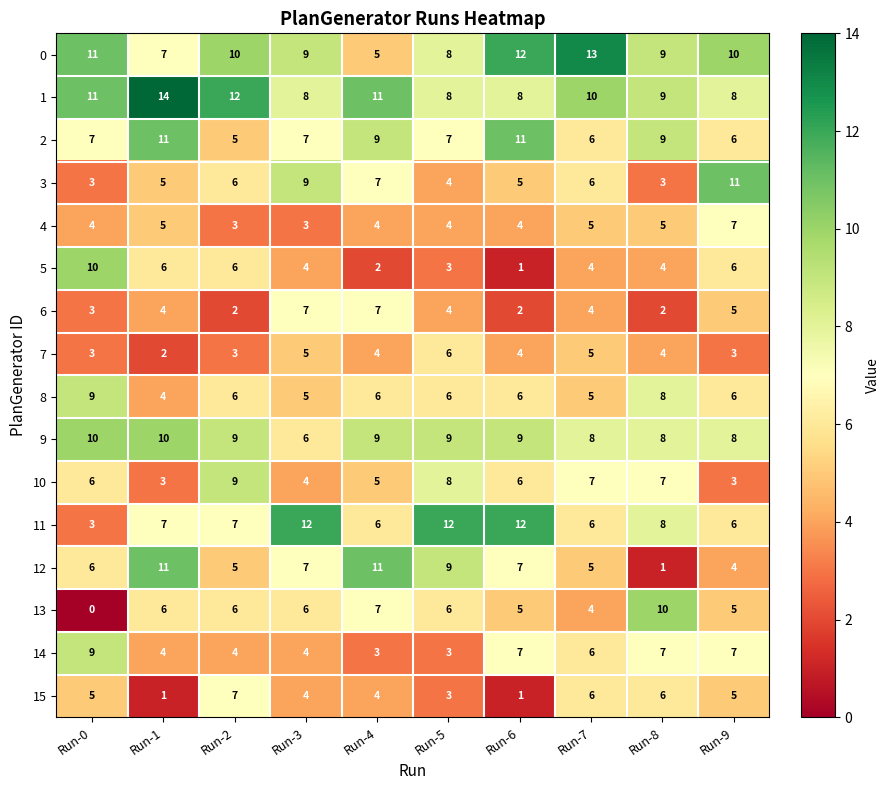

Where does the 8 series first go above 6?

Run-0